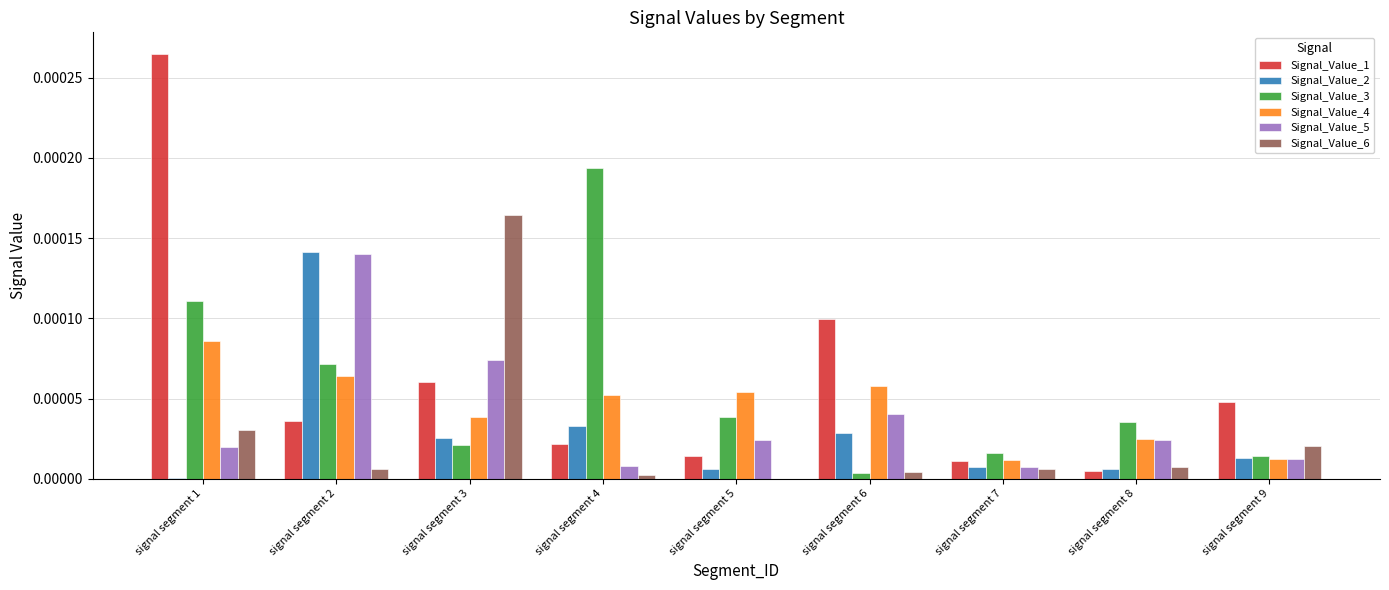

Which series has the widest spread of values?

Signal_Value_1